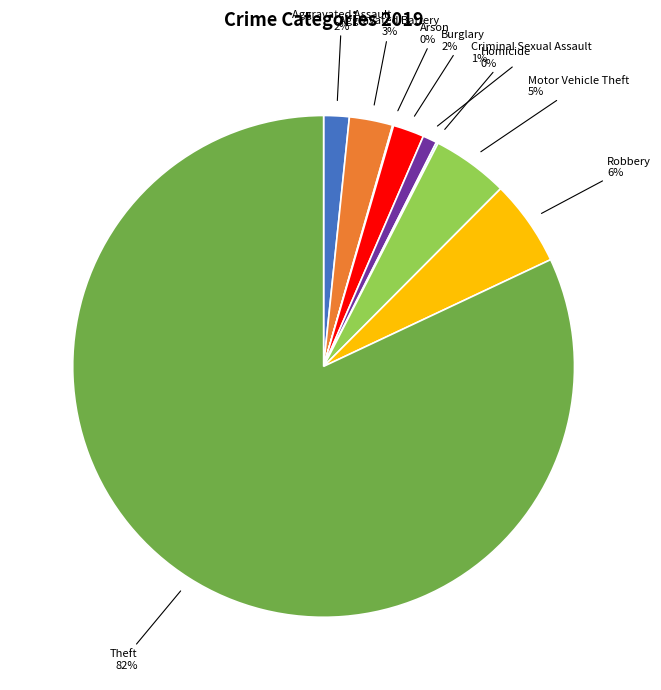

To the nearest percent, what is the difference between the Aggravated Assault and Aggravated Battery slice percentages?

1%